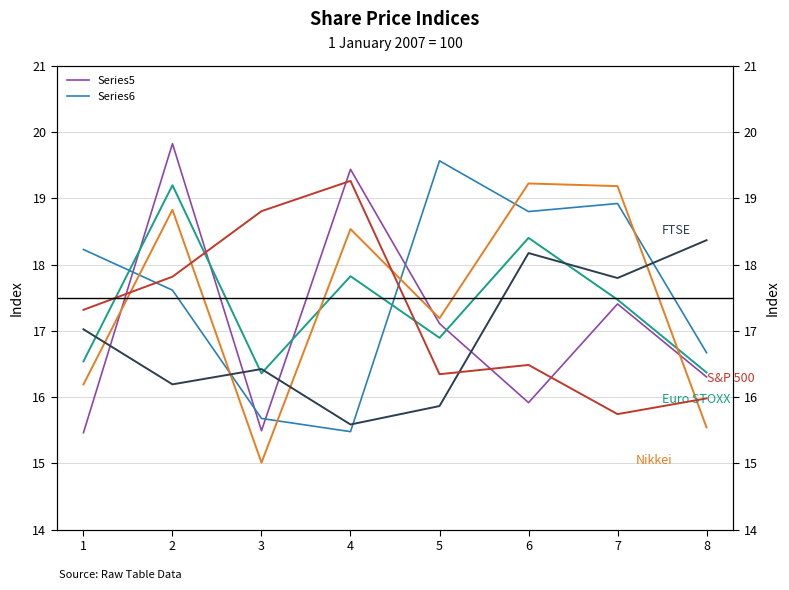

What is the value of the S&P 500 point at the 7th from the left?

15.7